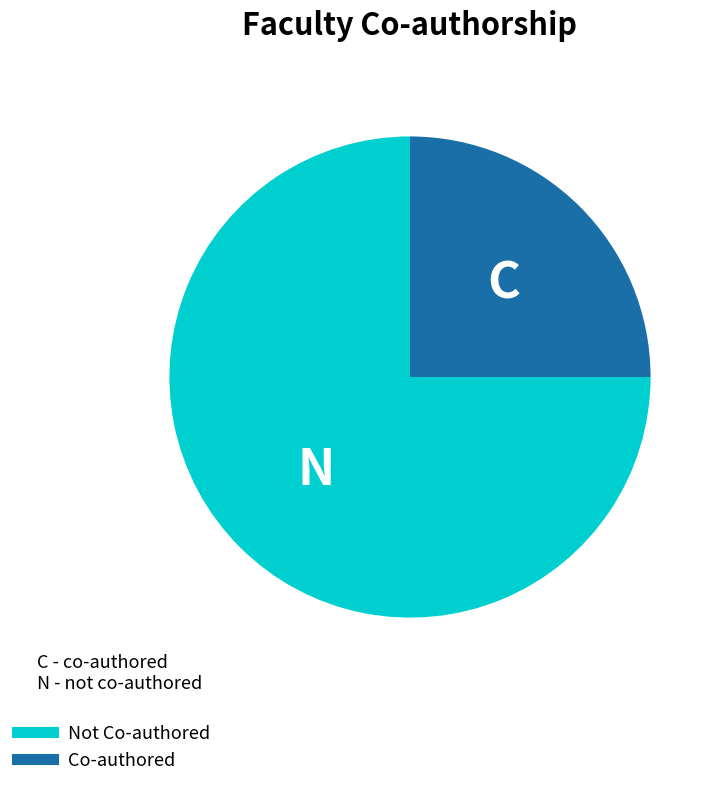

Does any single category account for the majority?

Yes